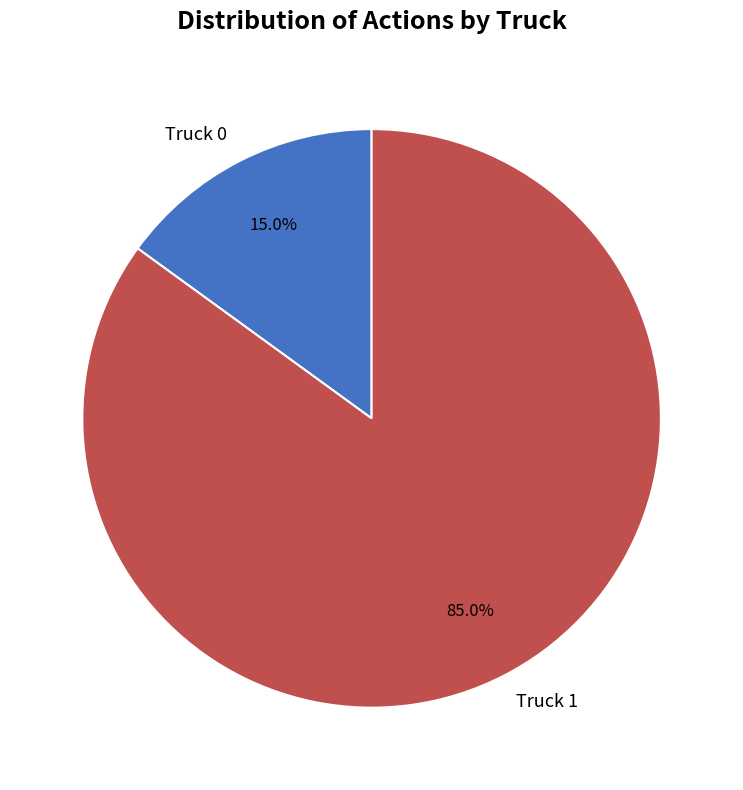

Is it true that Truck 0 is 15% of the pie?

True